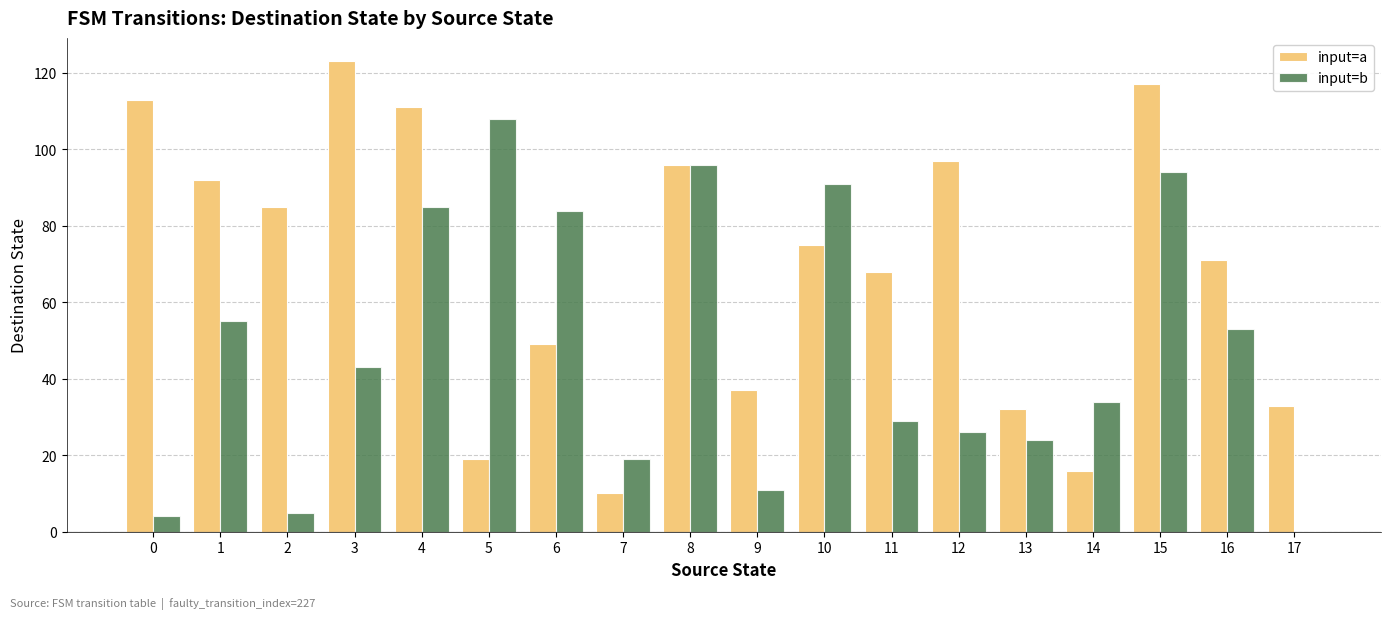

True or false: input=b has a value of 121 at 6.

False